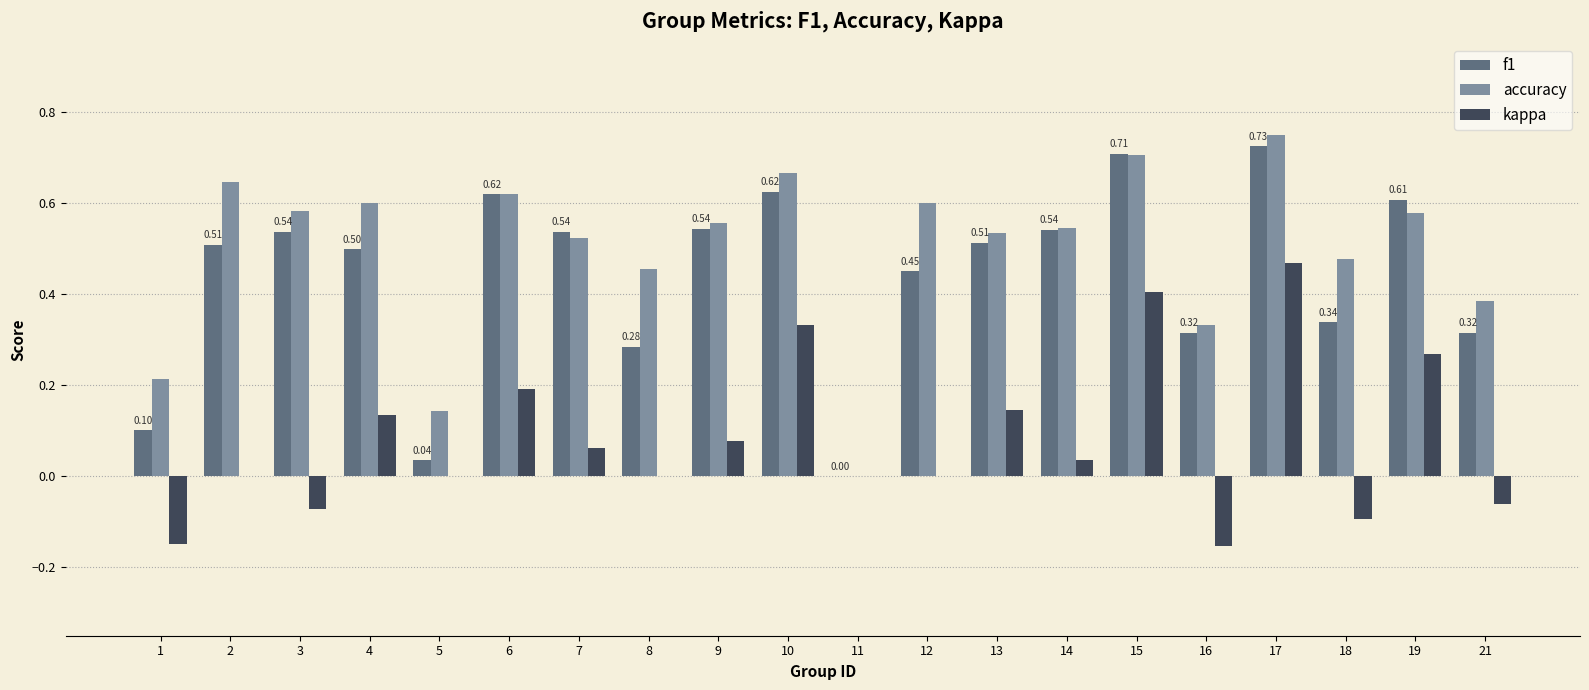

Which series has the largest total across all categories?

accuracy